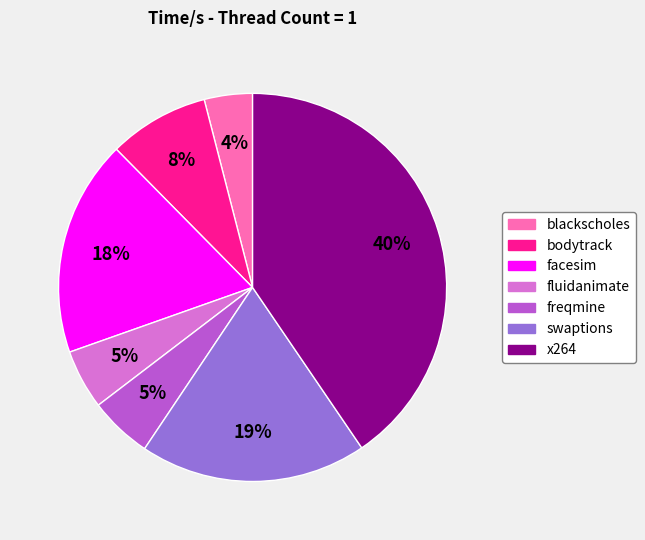

Is the sum of fluidanimate and swaptions greater than half?

No